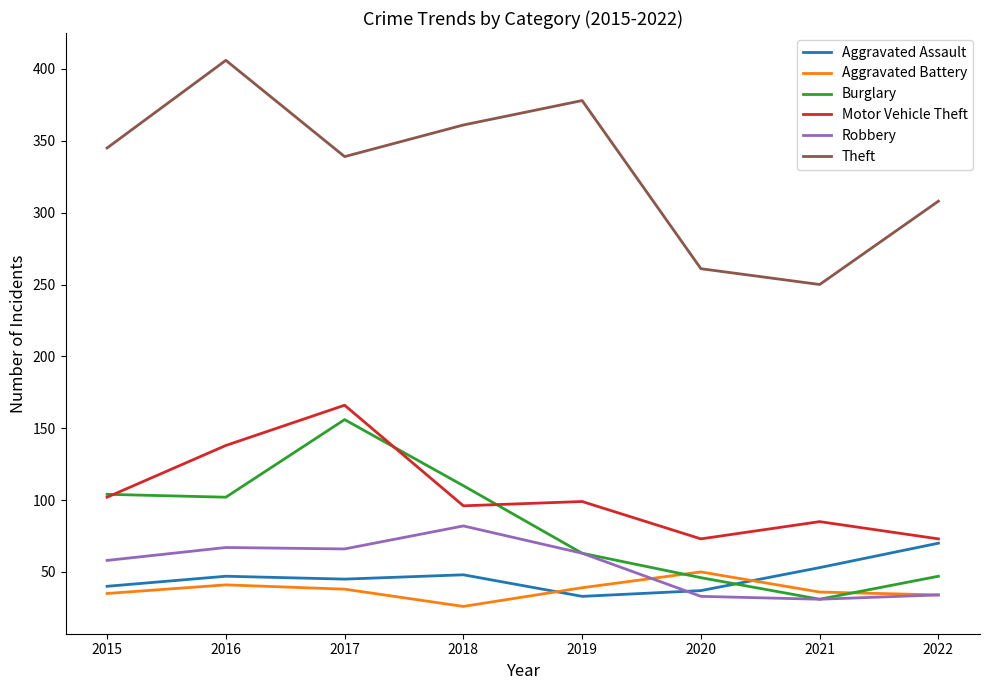

What is the highest value of the Robbery series?

82